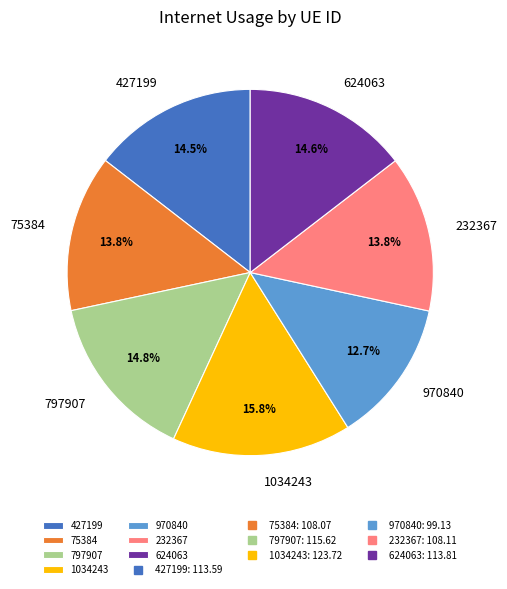

To the nearest percent, what is the average slice percentage?

14%